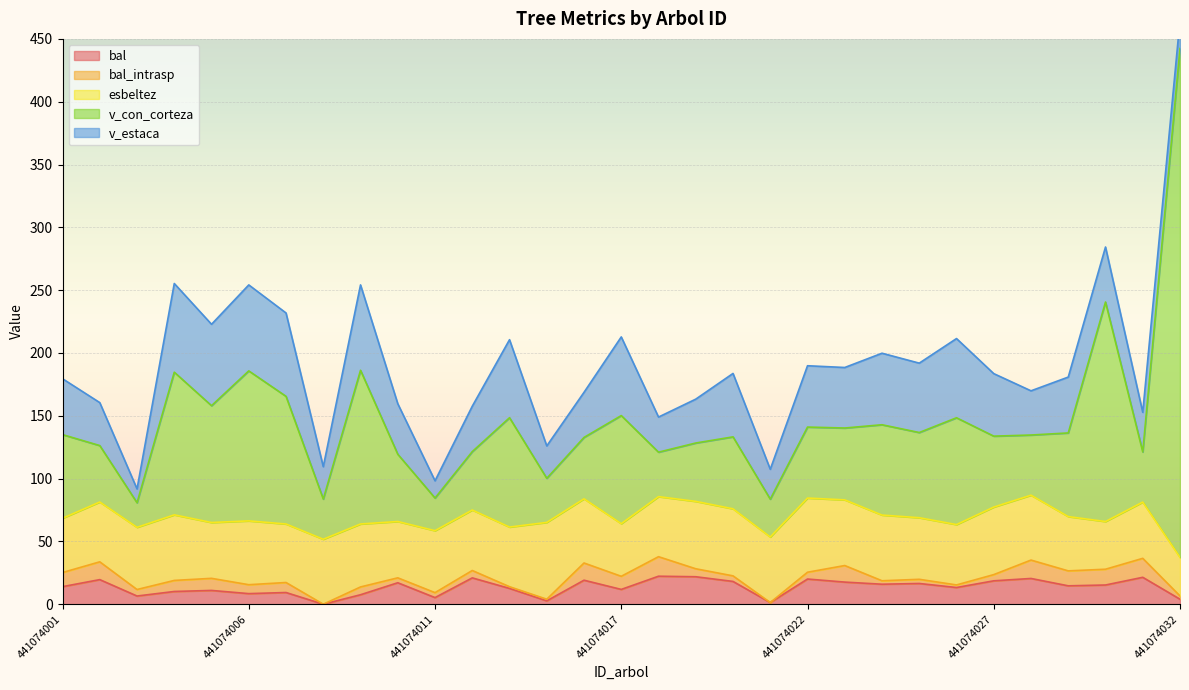

What is the value of the v_estaca point at the 26th from the left?

49.8